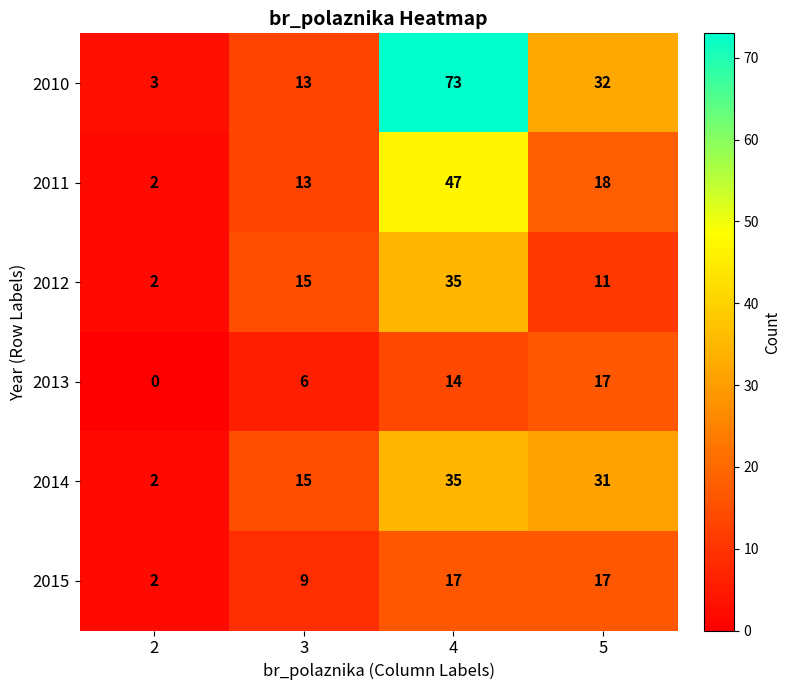

What is the average value of the 2011 series?

20